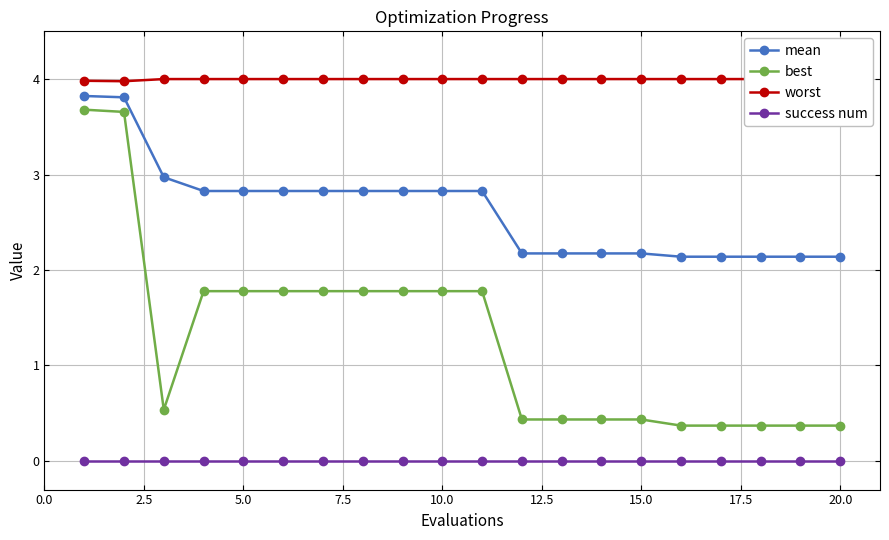

True or false: best and mean intersect in this chart.

False